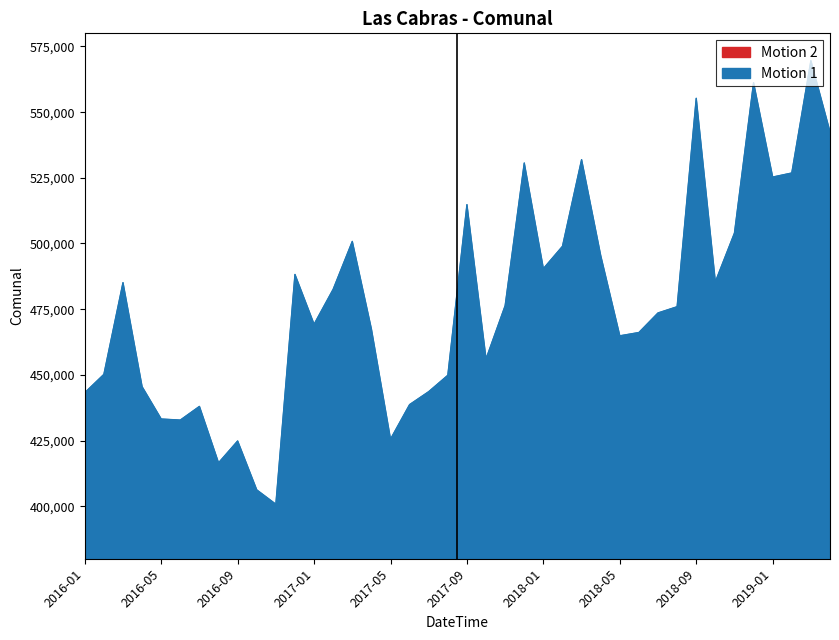

Reading left to right, extract all data points from this chart.

243756.2	247596.3	266801.2	245010.2	238249.0	238027.4	240889.6	229075.0	233652.7	223410.0	220407.0	268516.6	258084.8	265411.3	275432.3	257095.9	234034.4	241267.4	243978.4	247408.7	283132.3	250828.6	261983.2	291848.7	269733.8	274409.9	292549.4	272480.5	255668.6	256359.4	260456.4	261759.3	305394.7	266965.1	277174.7	308666.1	288906.2	289758.2	313268.5	298375.6